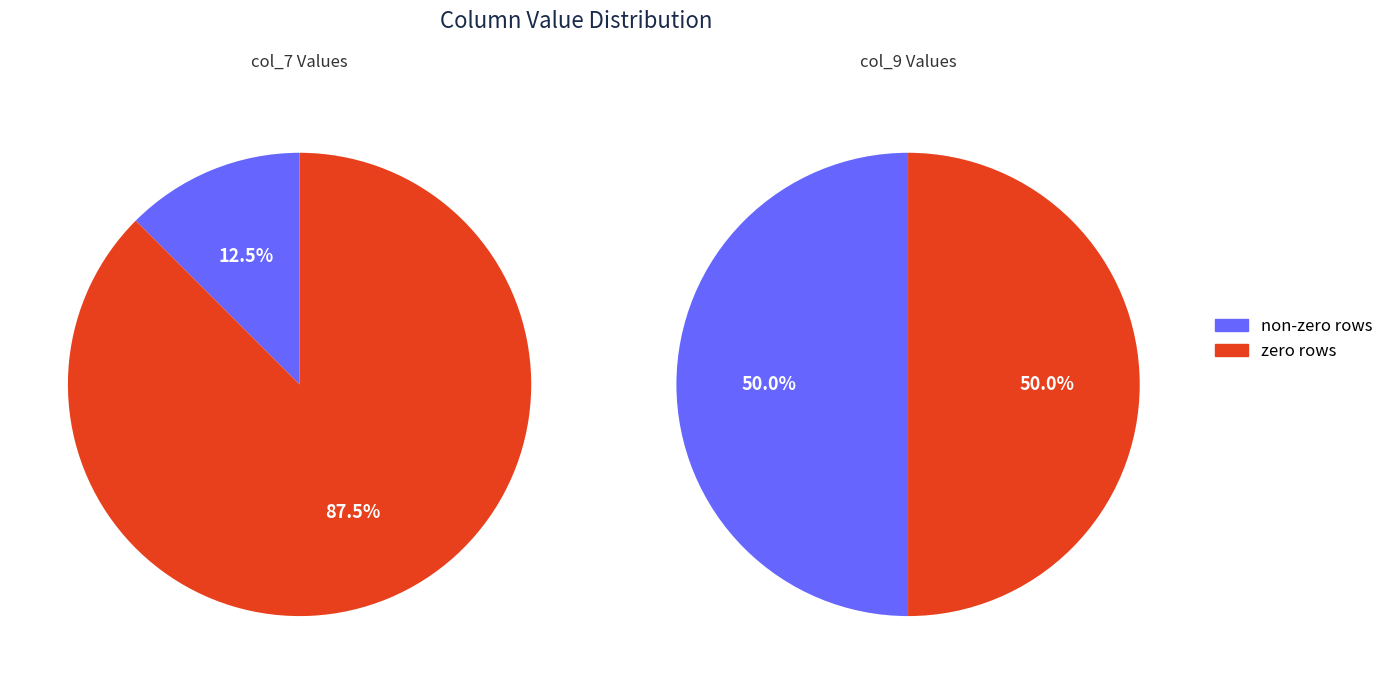

Count the number of slices in the pie.

2